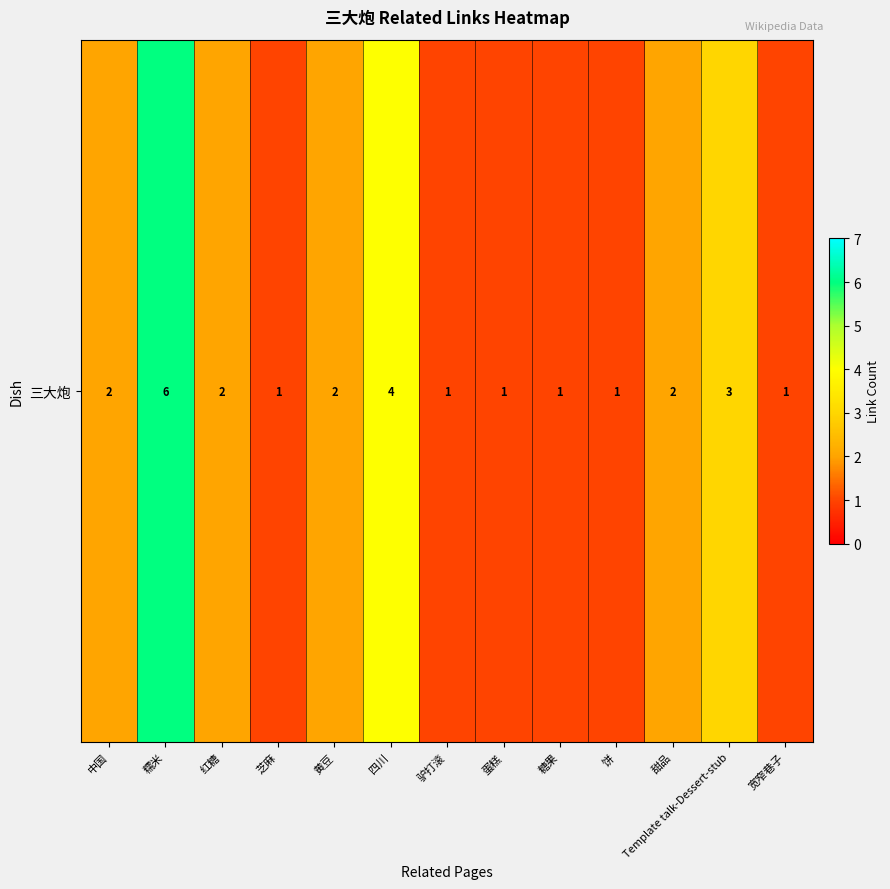

The chart shows a value of 1 at 蛋糕. True or false?

True